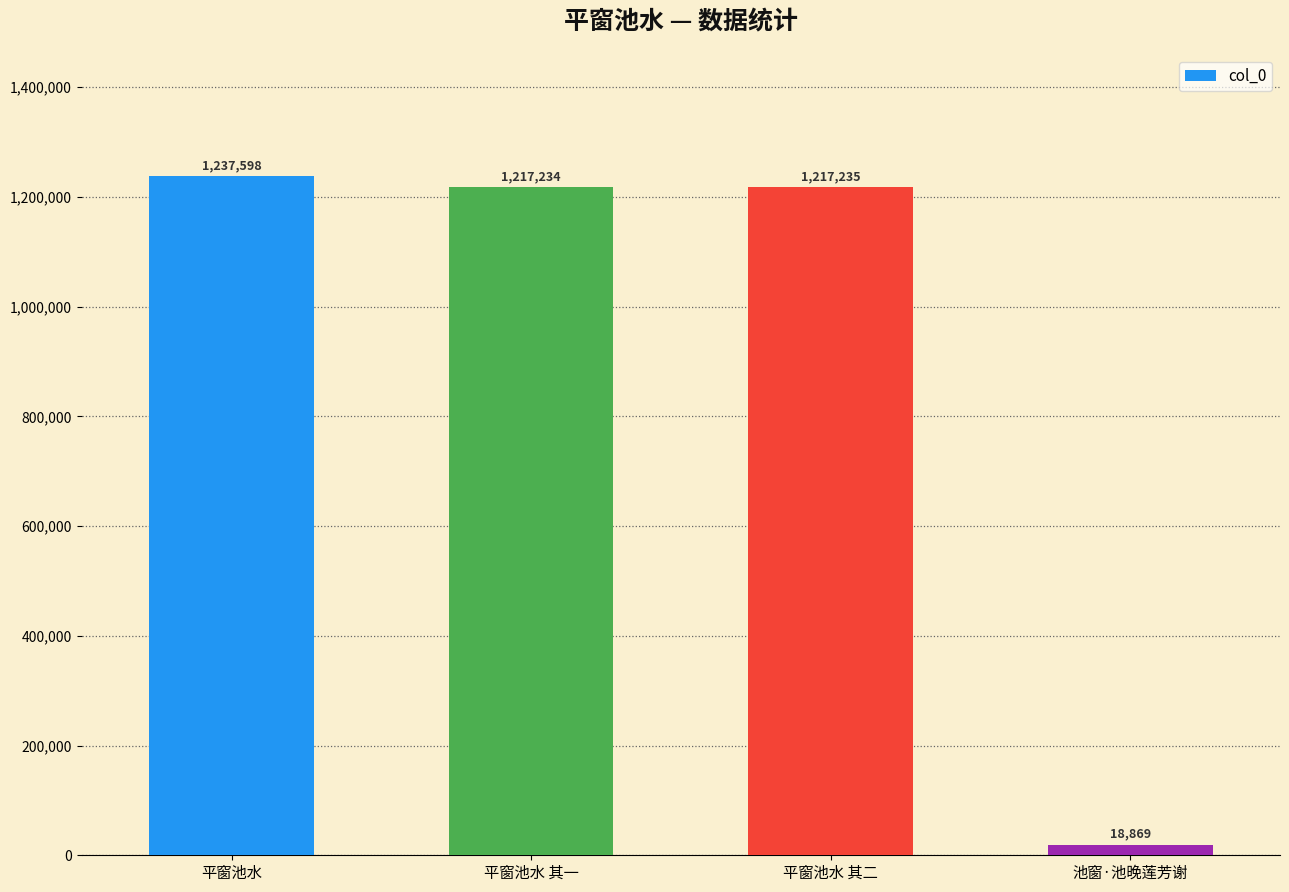

What is the minimum value shown in the chart?

18869